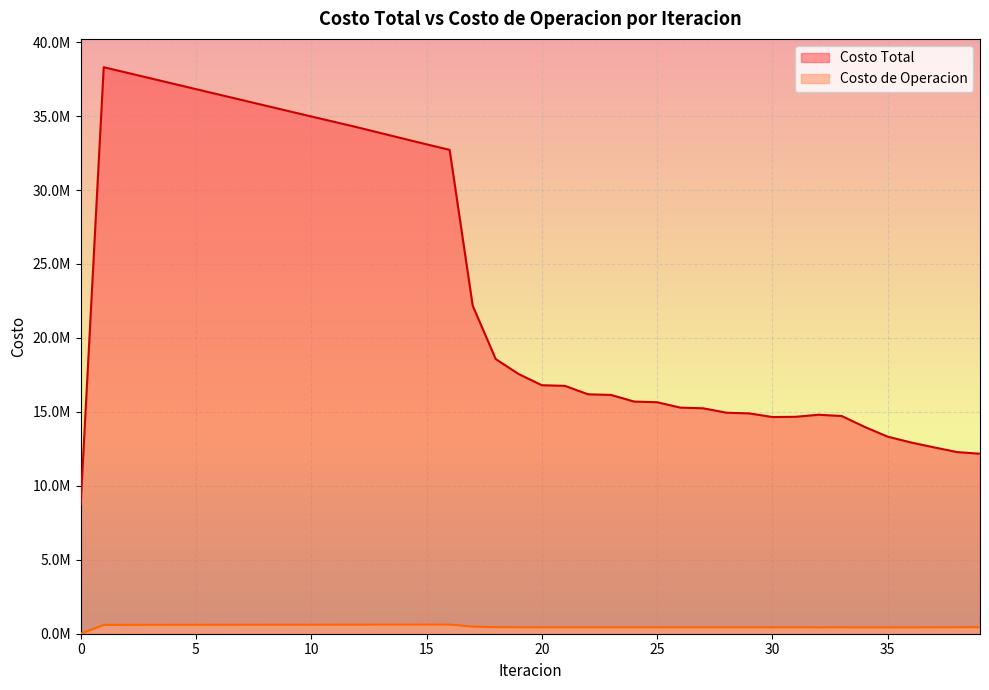

Reading left to right, transcribe all the data shown in this chart.

Costo Total: 0=8738996.1	1=38303155.0	2=37934089.8	3=37563365.8	4=37192494.3	5=36822172.5	6=36452026.4	7=36081763.9	8=35711385.1	9=35341707.0	10=34973709.6	11=34606822.0	12=34240359.0	13=33854635.8	14=33470667.8	15=33089932.6	16=32715314.1	17=22183213.7	18=18569455.9	19=17552457.8	20=16801434.1	21=16759508.6	22=16189683.4	23=16144954.8	24=15697824.0	25=15651452.8	26=15288561.6	27=15241253.2	28=14944467.1	29=14896639.1	30=14650873.3	31=14666996.1	32=14806440.3	33=14720719.2	34=13982123.2	35=13322133.9	36=12933888.9	37=12602549.8	38=12282544.8	39=12168770.7
Costo de Operacion: 0=0.0	1=597441.7	2=598996.2	3=600528.0	4=602044.2	5=603549.1	6=605045.9	7=606536.4	8=608022.4	9=609505.0	10=610985.5	11=612464.7	12=613943.7	13=615227.7	14=616505.2	15=617771.3	16=619017.8	17=484597.3	18=442765.5	19=436874.1	20=433484.7	21=434969.3	22=432610.0	23=434035.6	24=432413.0	25=433792.0	26=432599.5	27=433939.9	28=433015.8	29=434323.4	30=433558.3	31=433612.4	32=430192.2	33=432631.7	34=426067.0	35=429002.1	36=429964.7	37=431239.6	38=438416.2	39=440946.3